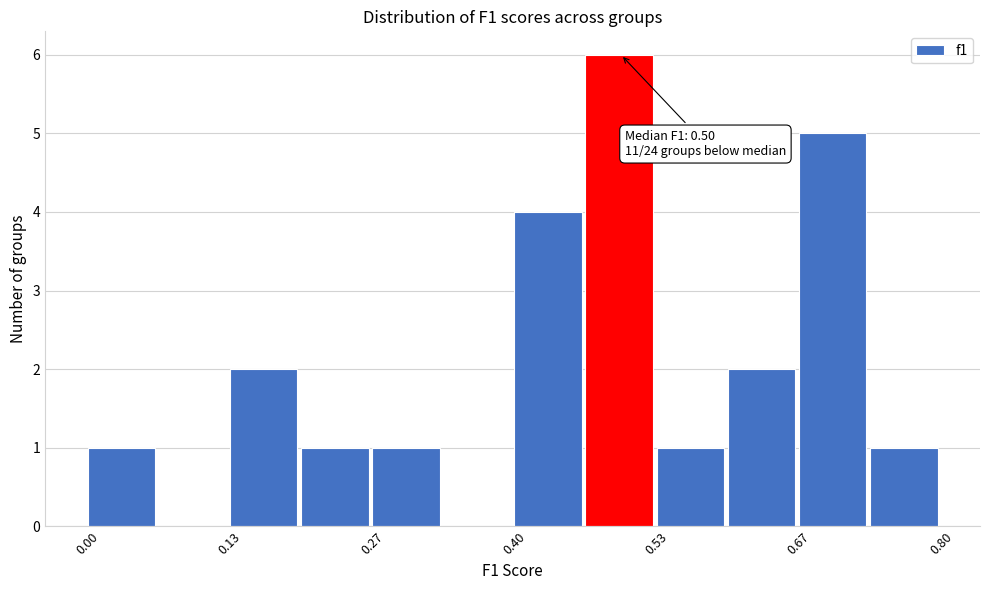

Read against the x-axis, roughly where is the centre of the tallest bar?

0.50